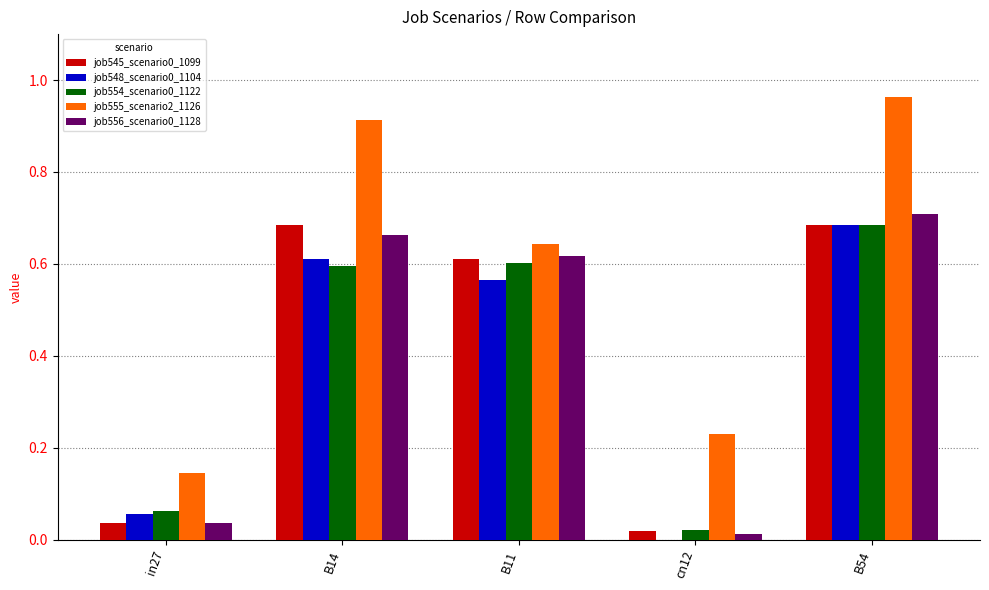

At which label does job554_scenario0_1122 reach its peak?

B54